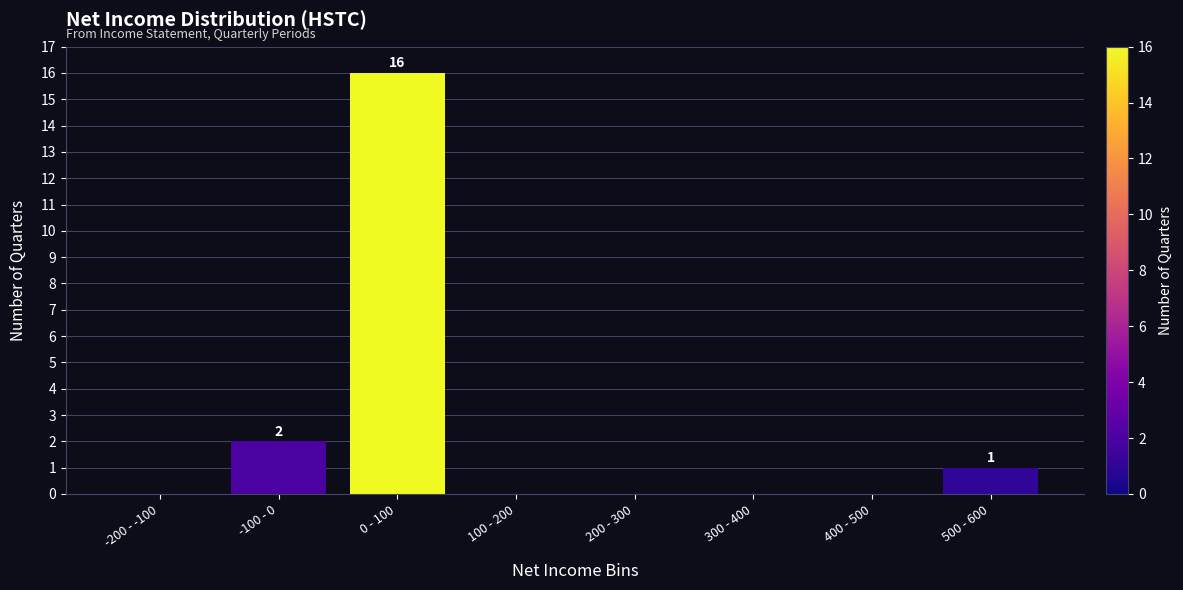

Reading left to right, what are all the values shown in this chart?

-200 - -100=0	-100 - 0=2	0 - 100=16	100 - 200=0	200 - 300=0	300 - 400=0	400 - 500=0	500 - 600=1